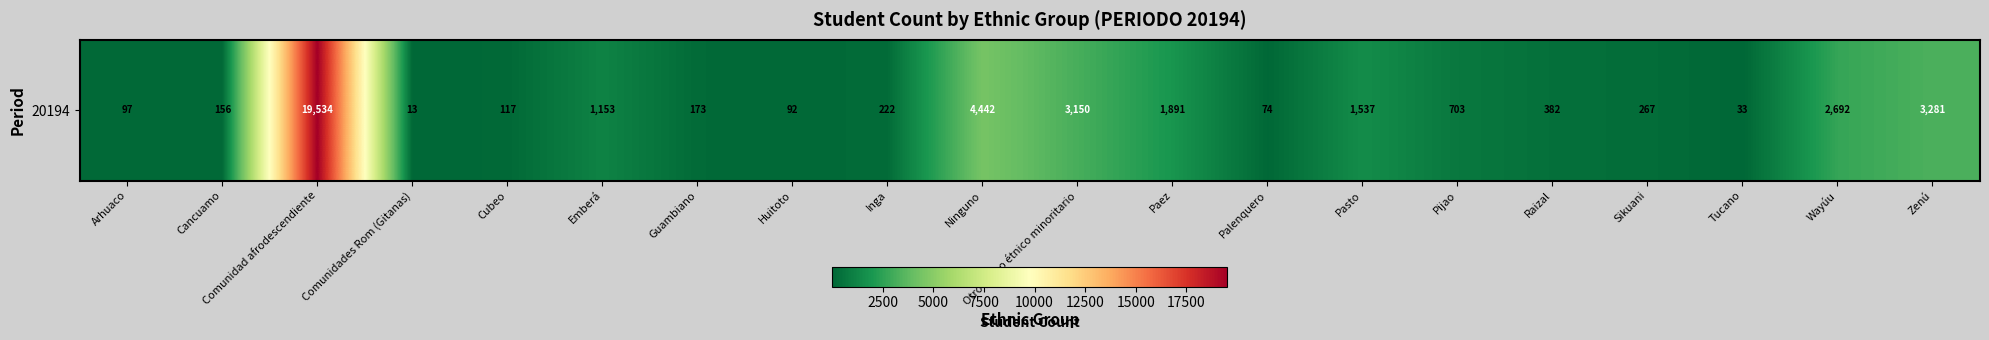

Which category has the highest value across all series?

Comunidad afrodescendiente